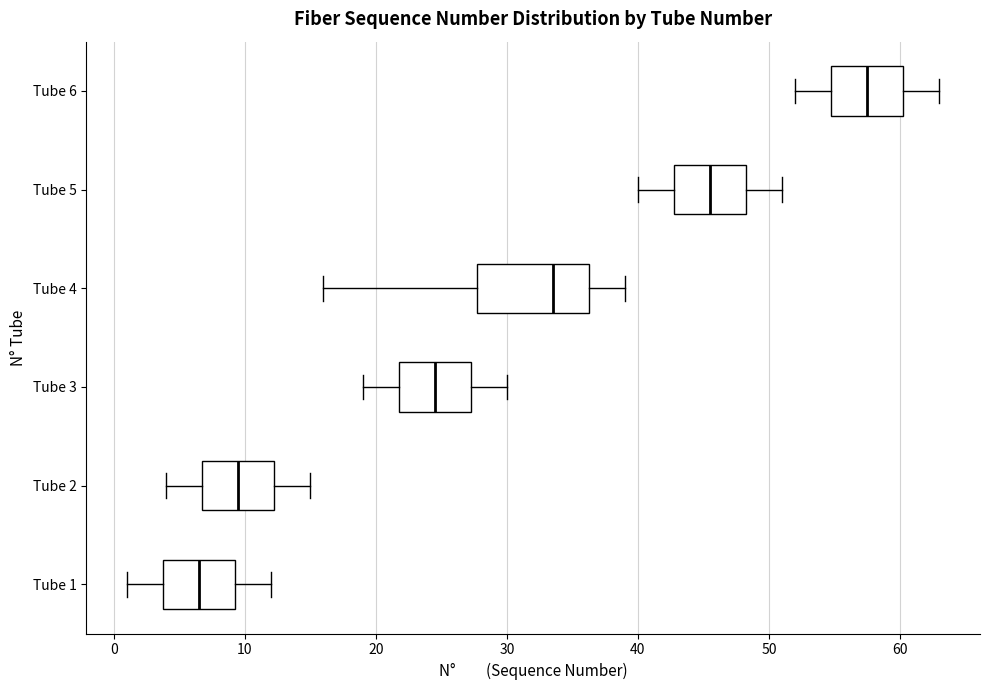

Reading bottom to top, transcribe this box plot: for each box, give where its median line is, the range the box spans, and where its two whiskers end, as read against the x-axis. The values are not printed on the chart, so give them approximately, as read against the axis.

Tube 1: median 7, box 4 to 9, whiskers 1 to 12
Tube 2: median 10, box 7 to 12, whiskers 4 to 15
Tube 3: median 25, box 22 to 27, whiskers 19 to 30
Tube 4: median 34, box 28 to 36, whiskers 16 to 39
Tube 5: median 46, box 43 to 48, whiskers 40 to 51
Tube 6: median 58, box 55 to 60, whiskers 52 to 63